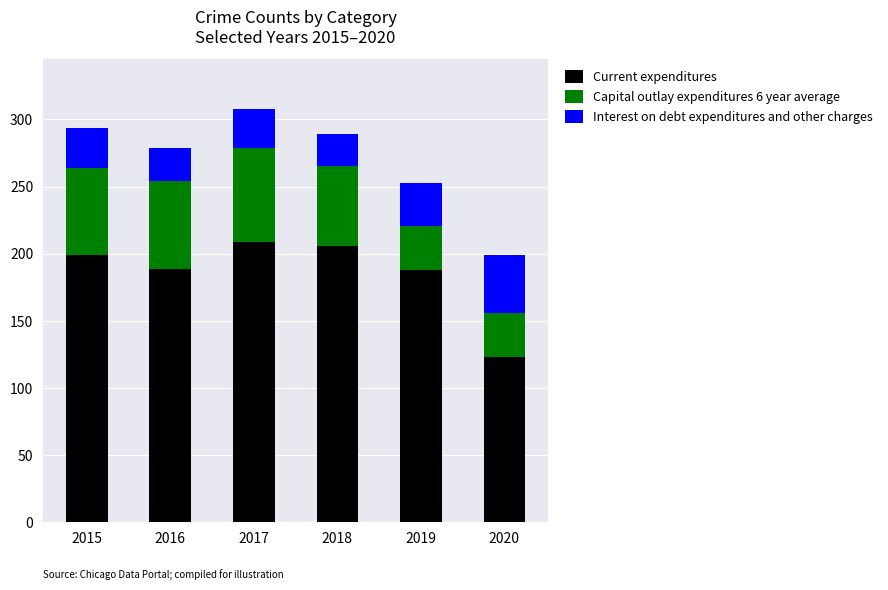

How many data points does each series have?

6